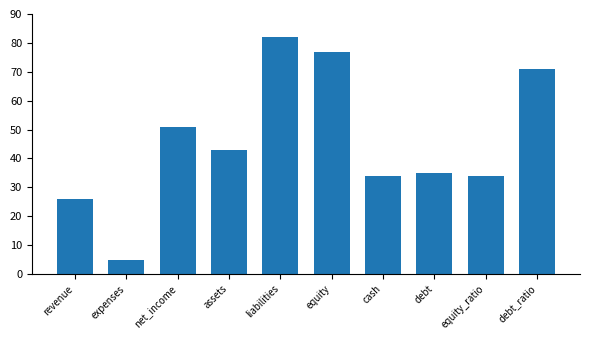

The value at debt is 35. True or false?

True